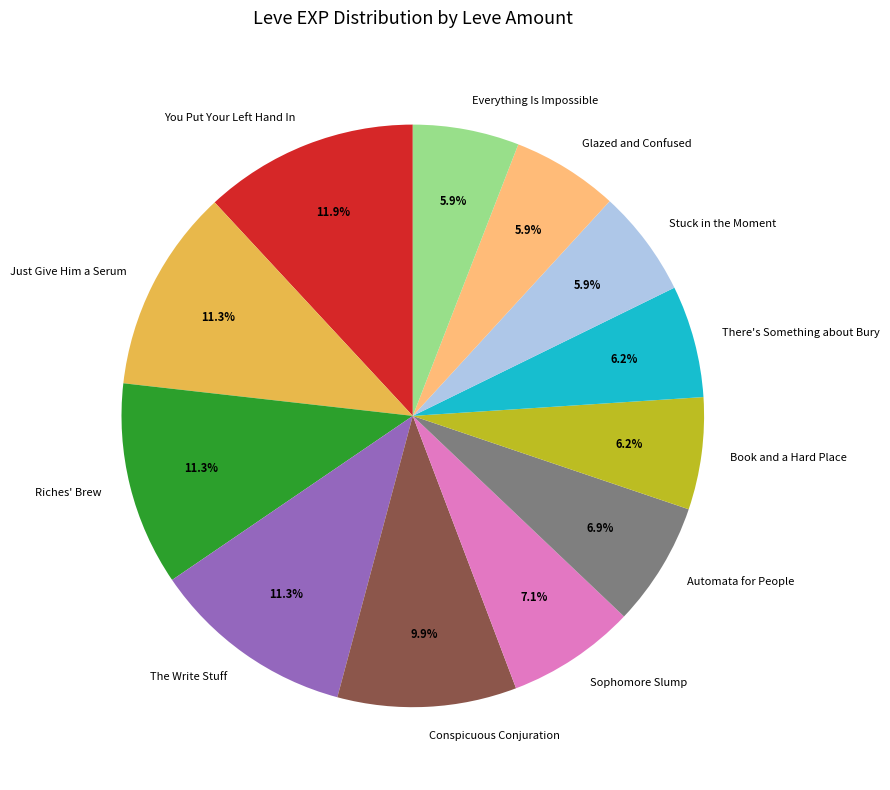

Is there any slice that represents more than half of the pie?

No